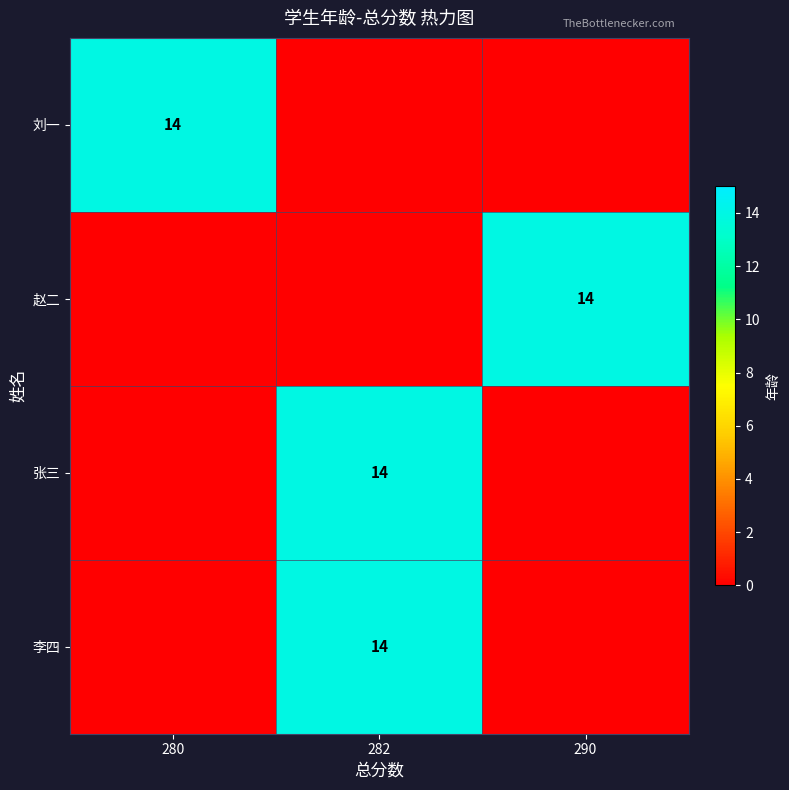

At which category is the sum across all series the highest?

282